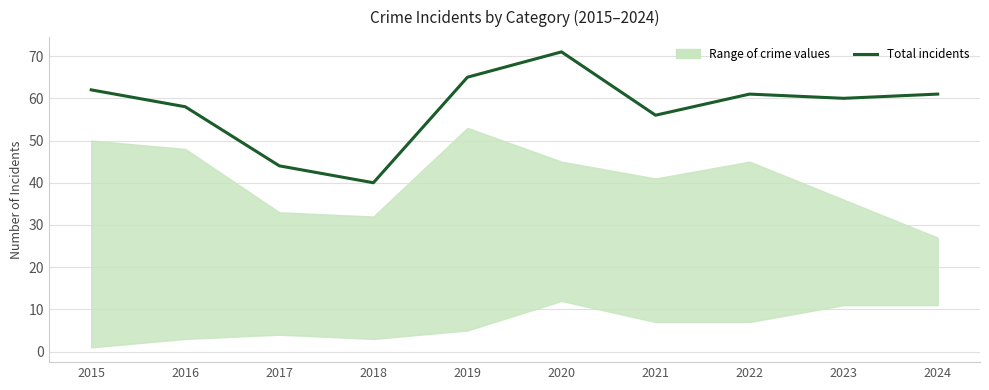

The value at 2021 is 74. True or false?

False